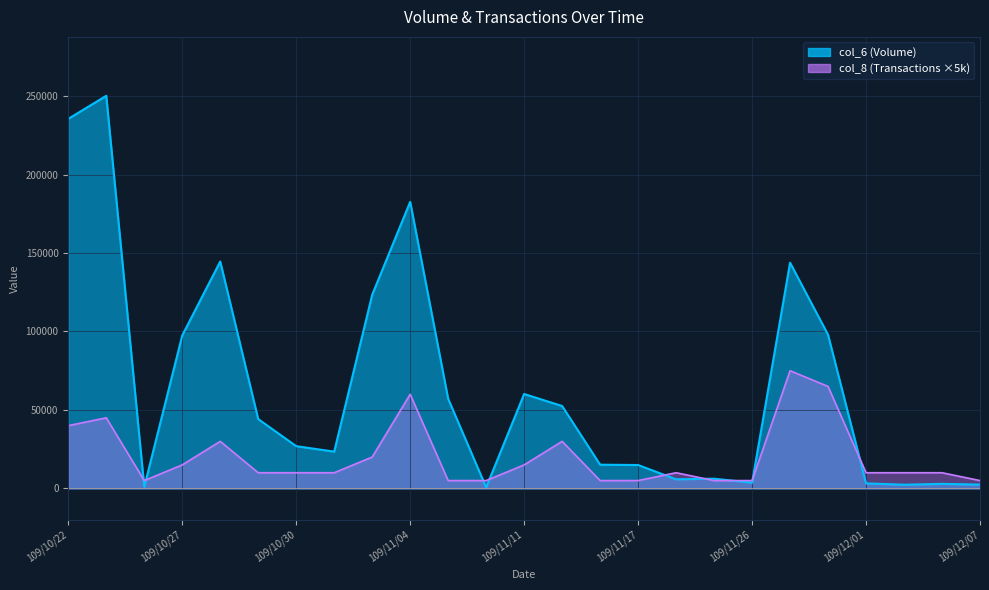

At 109/12/04, list the series in order from largest to smallest.

col_8, col_6